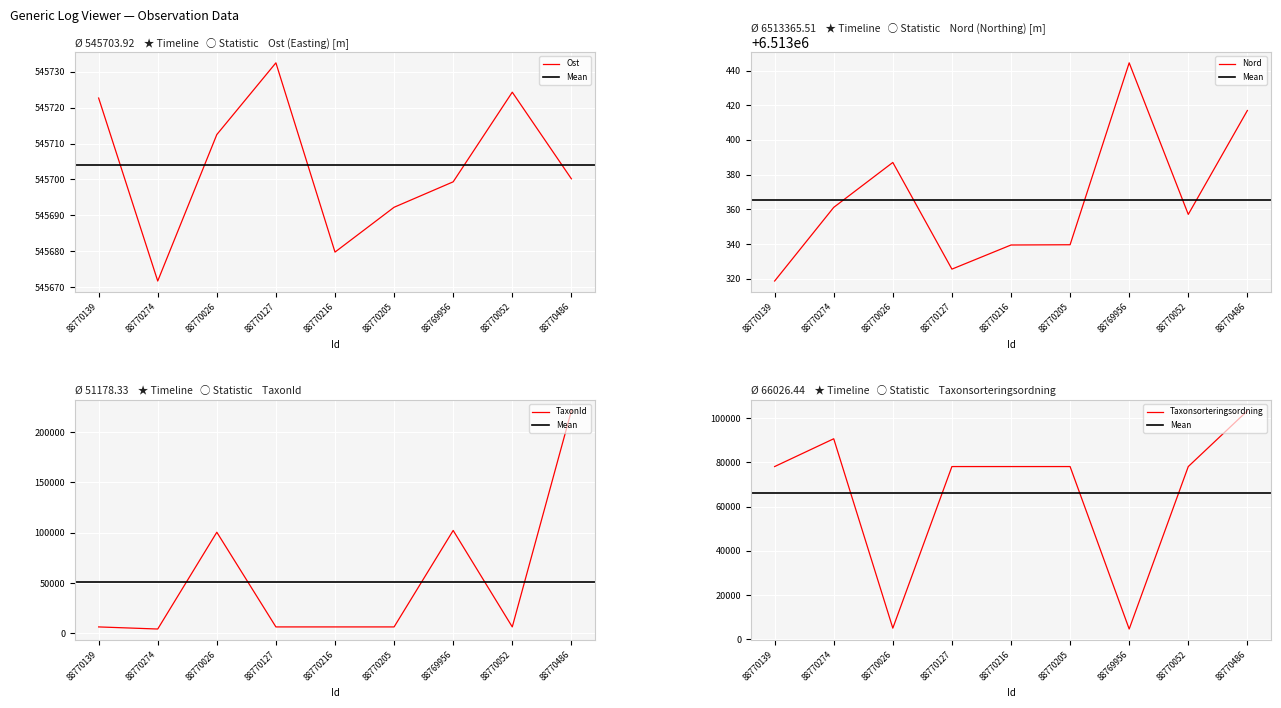

What is the spread (max minus min) of values at 88770127?

6506872.5